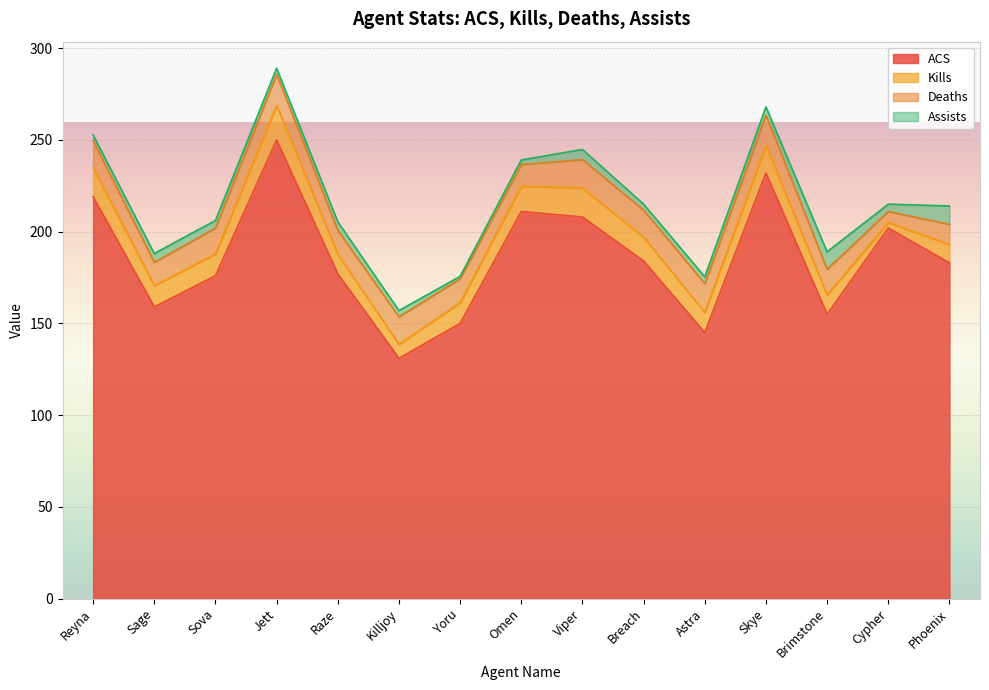

True or false: Deaths has more than 1 points higher than both neighbors.

True